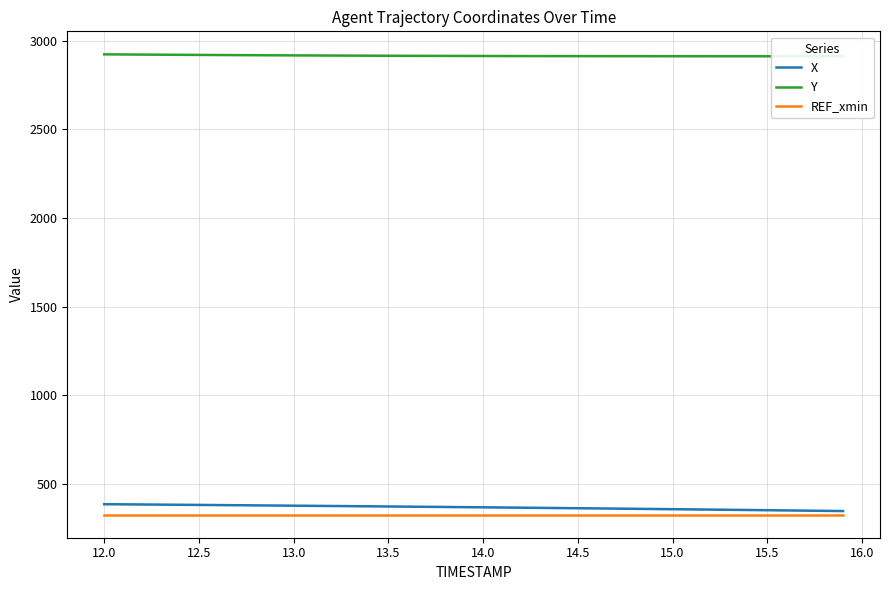

List the series in order of their peak value, highest first.

Y, X, REF_xmin